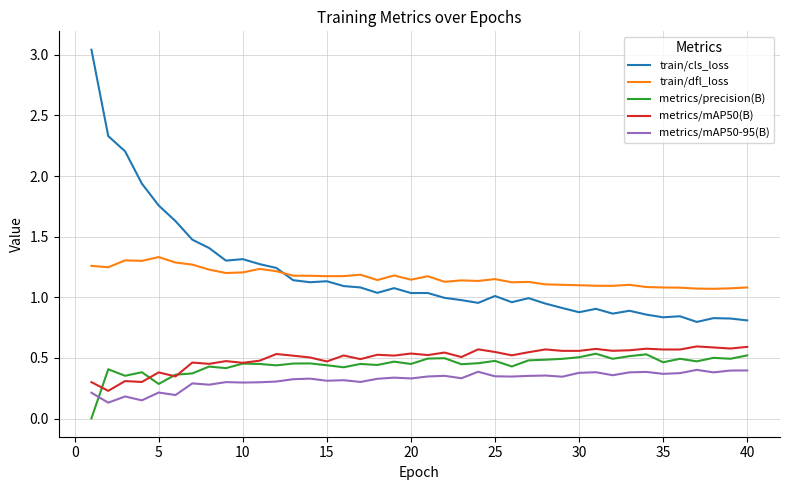

True or false: train/dfl_loss and metrics/mAP50(B) cross at least once.

False